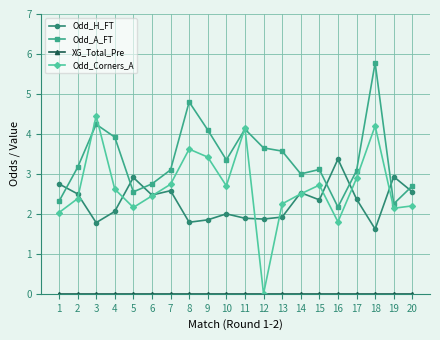

Which series has the widest spread of values?

Odd_Corners_A